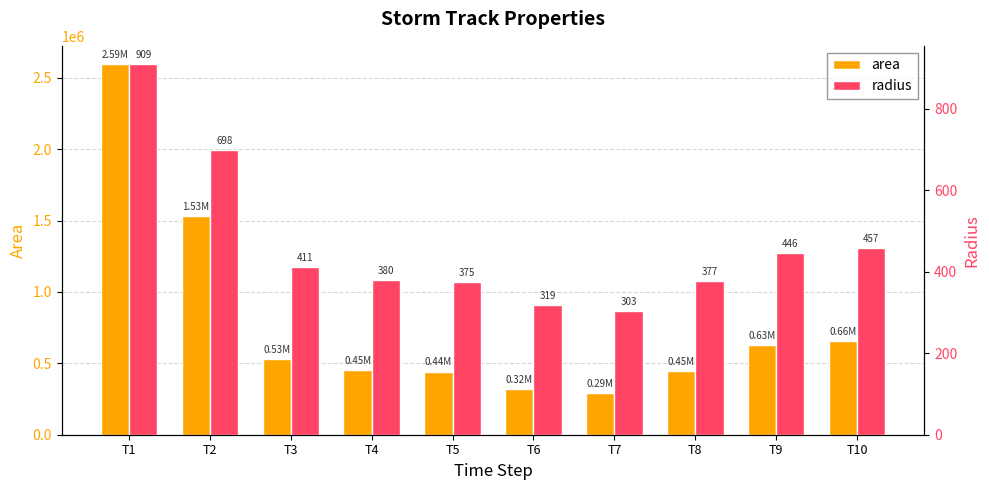

How many bars are there in each group?

2